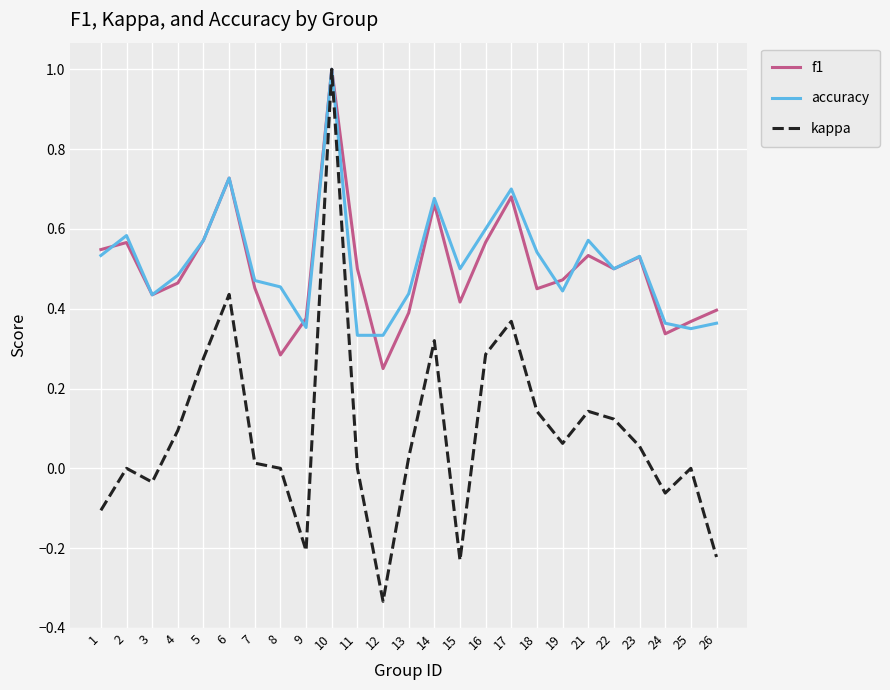

True or false: f1 has a value of 0.6 at 25.

False